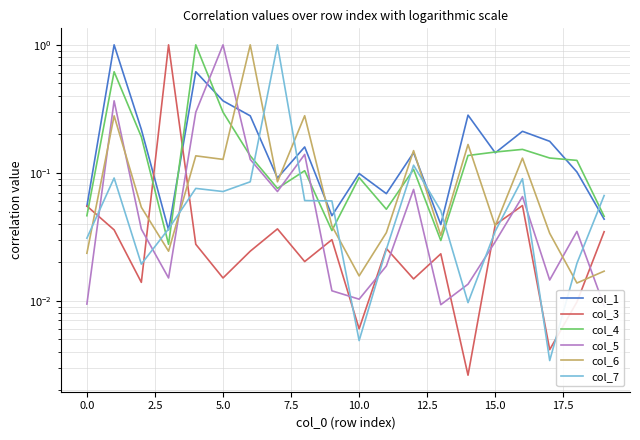

At how many categories does at least one series exceed 0?

20